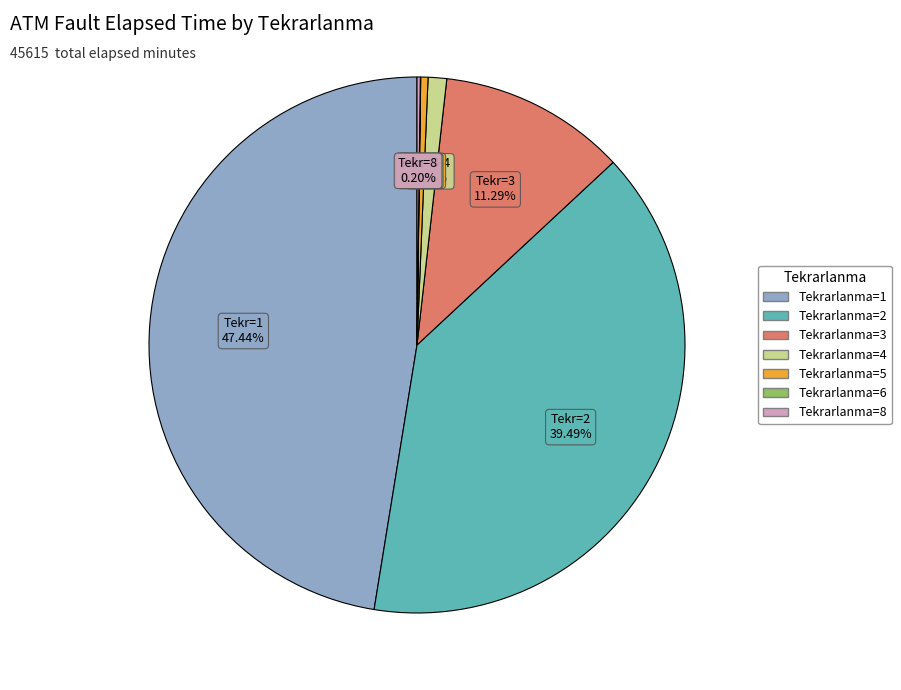

Is there a majority slice in this chart?

No